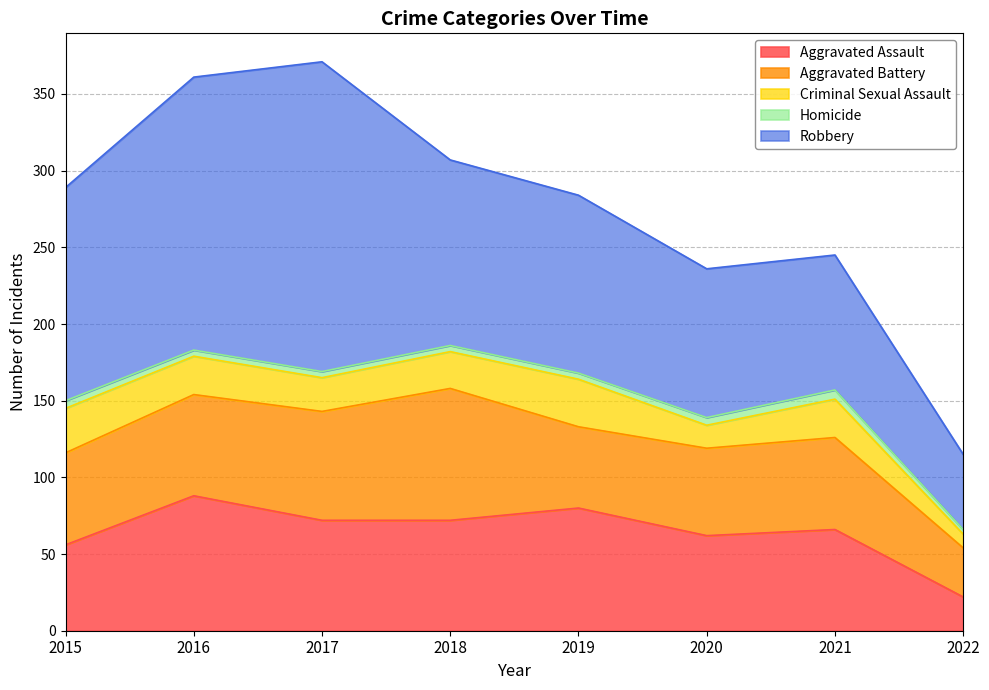

How many values in the Aggravated Assault series are below 72?

4